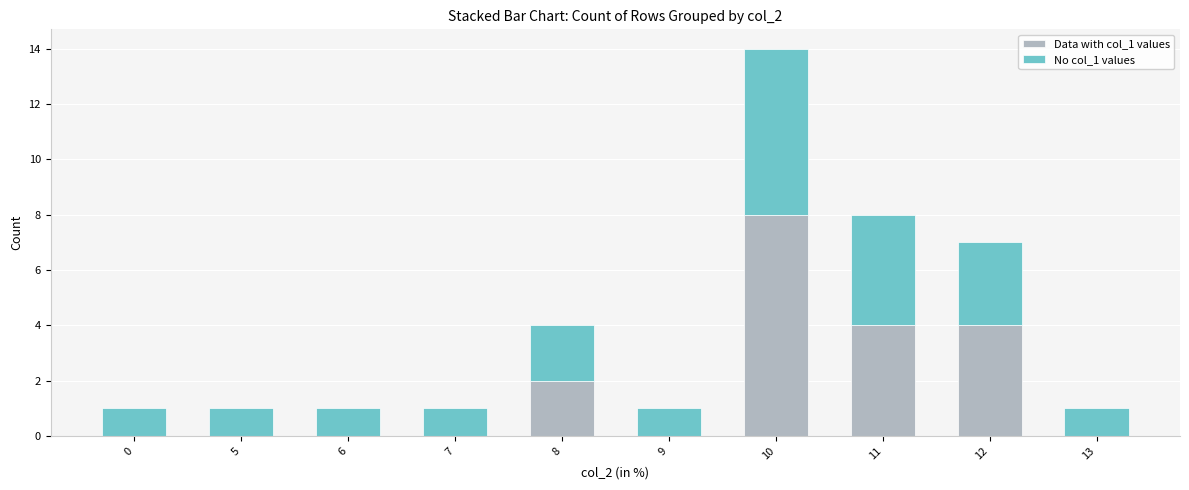

True or false: Data with col_1 values has a value of -5 at 0.

False